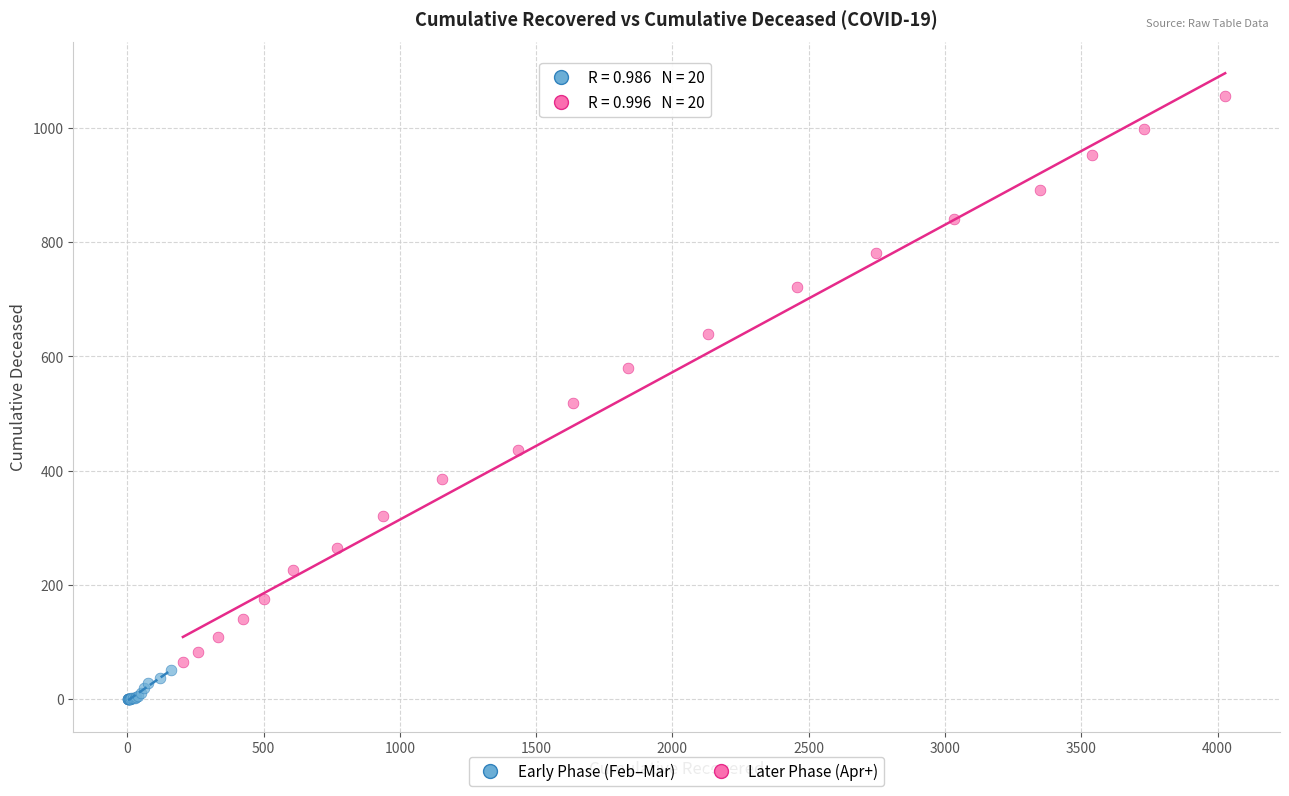

Which series has the largest Y range (max minus min)?

Later Phase (Apr+)